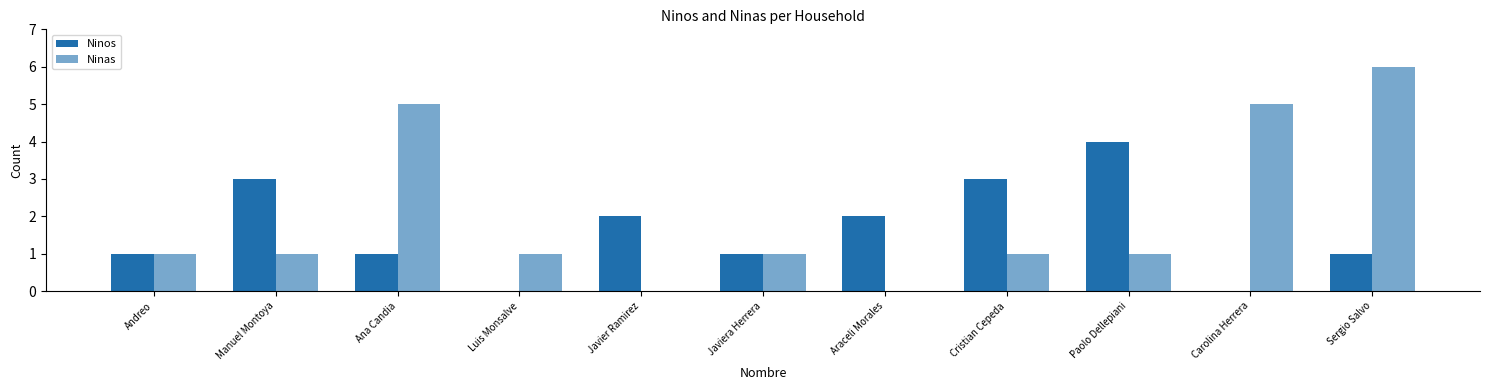

Reading right to left, transcribe all the data shown in this chart.

Ninos: 1	0	4	3	2	1	2	0	1	3	1
Ninas: 6	5	1	1	0	1	0	1	5	1	1